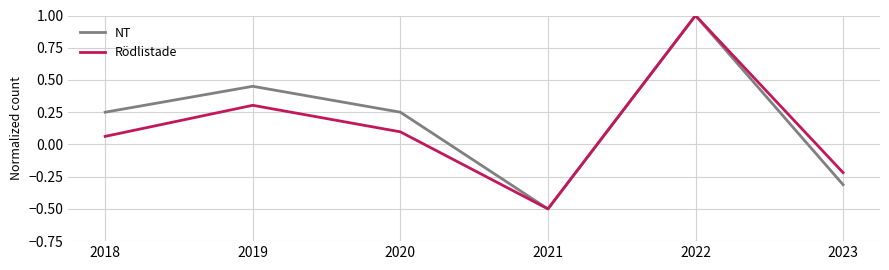

In NT, how many points are lower than both neighbors (excluding endpoints)?

1